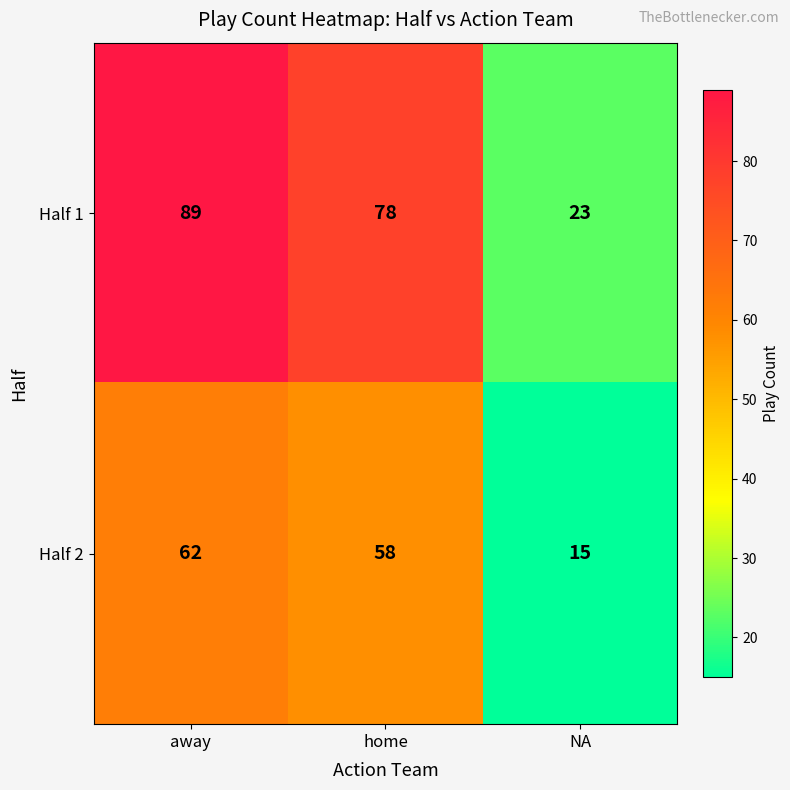

How many categories are shown in the chart?

3